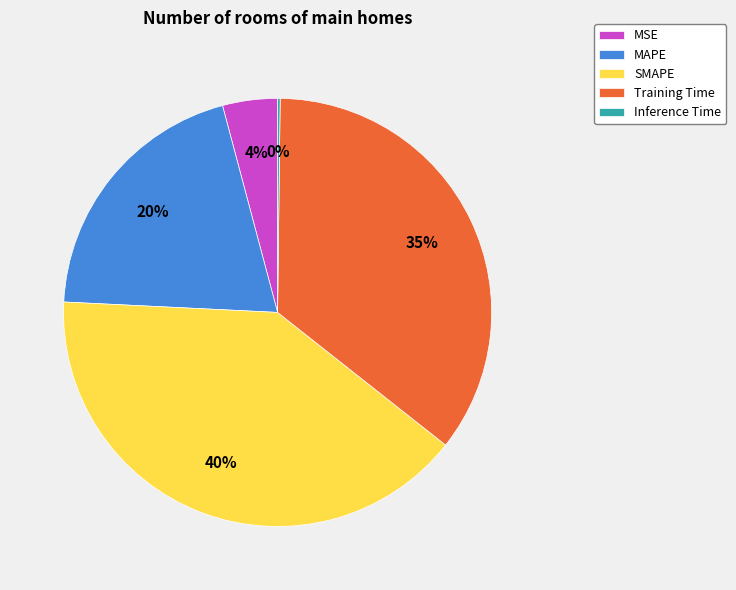

True or false: SMAPE accounts for 40% of the total.

True